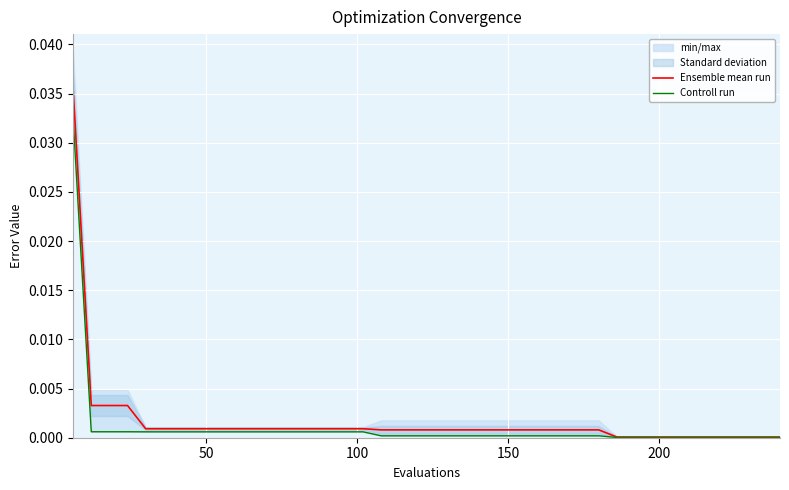

Is this an area chart (filled region under the line)?

No